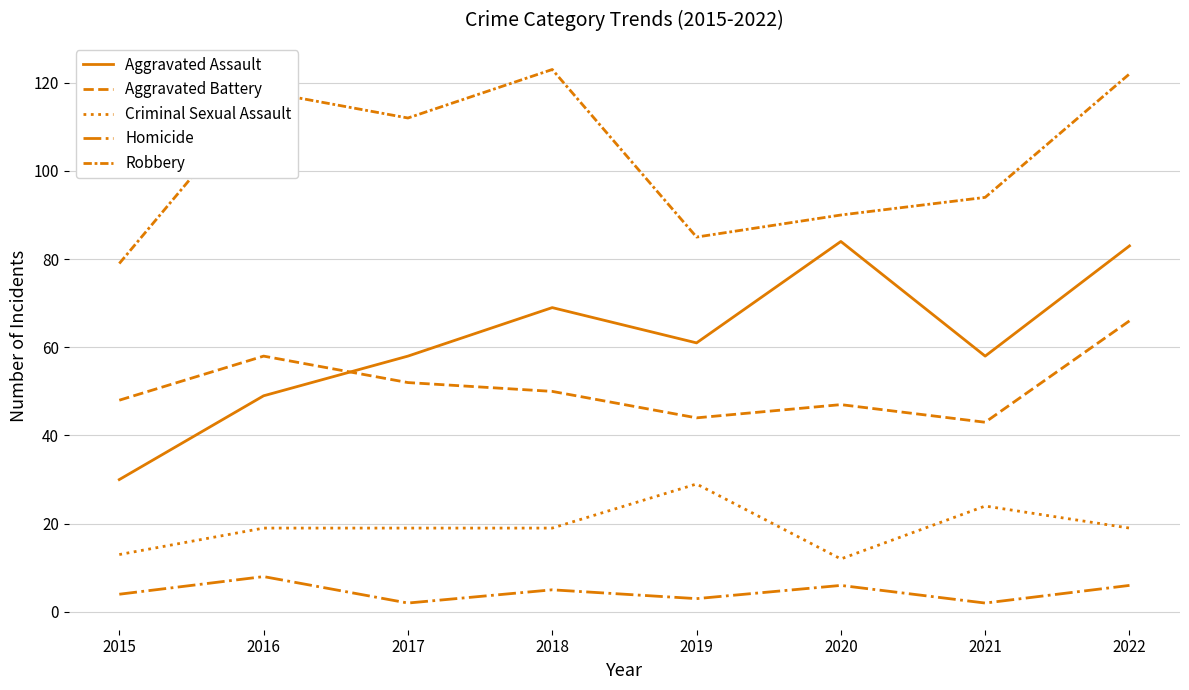

Is it true that Aggravated Assault equals 14 at 2019?

False